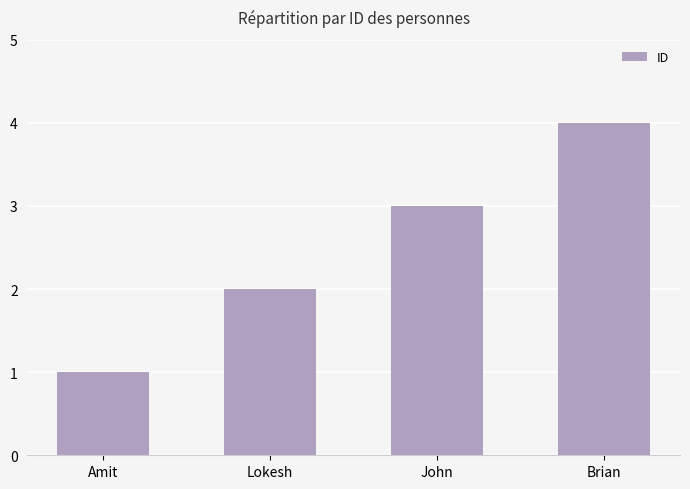

Which category has the lowest value across all series?

Amit